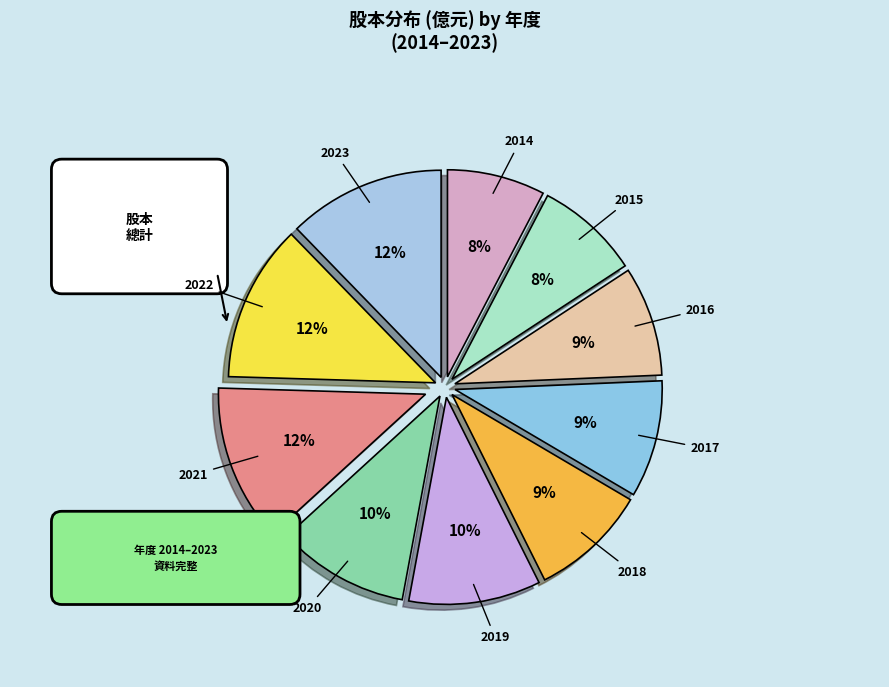

To the nearest percent, what is the difference between the 2017 and 2022 slice percentages?

3%